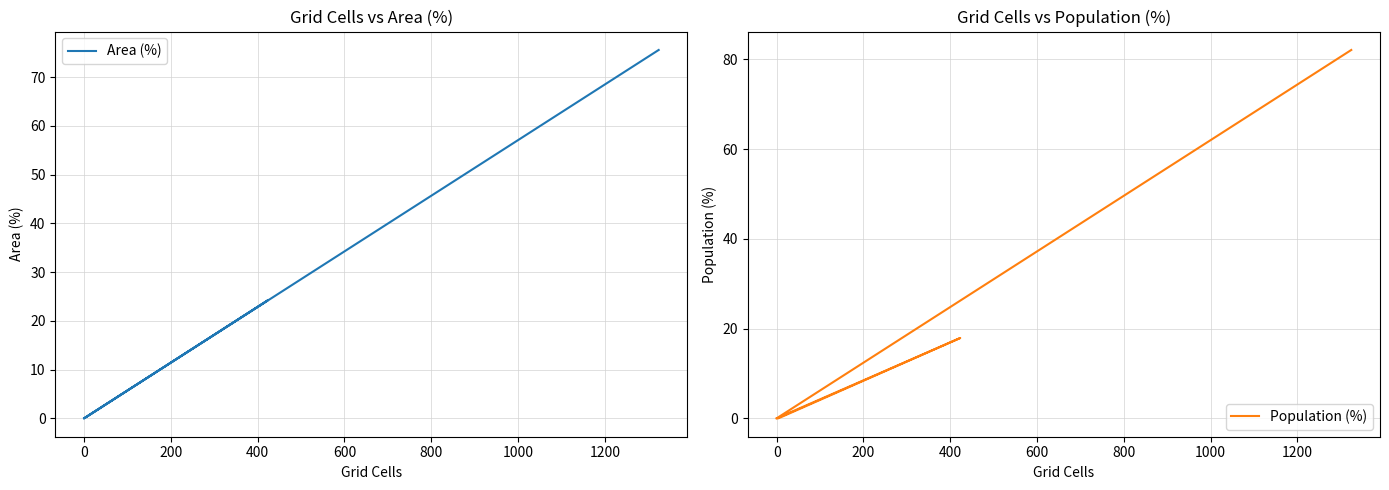

Which series has the largest range (max minus min)?

Population (%)